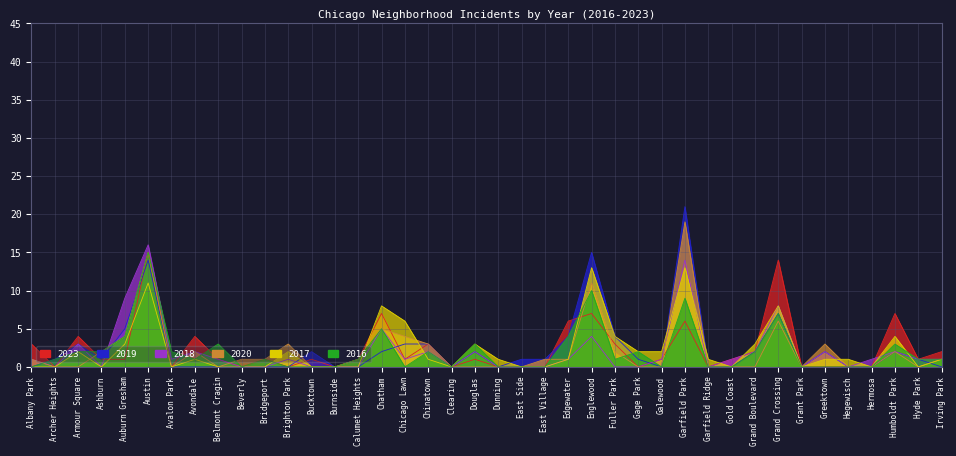

At which label is 2019 closest to 10?

Grand Crossing